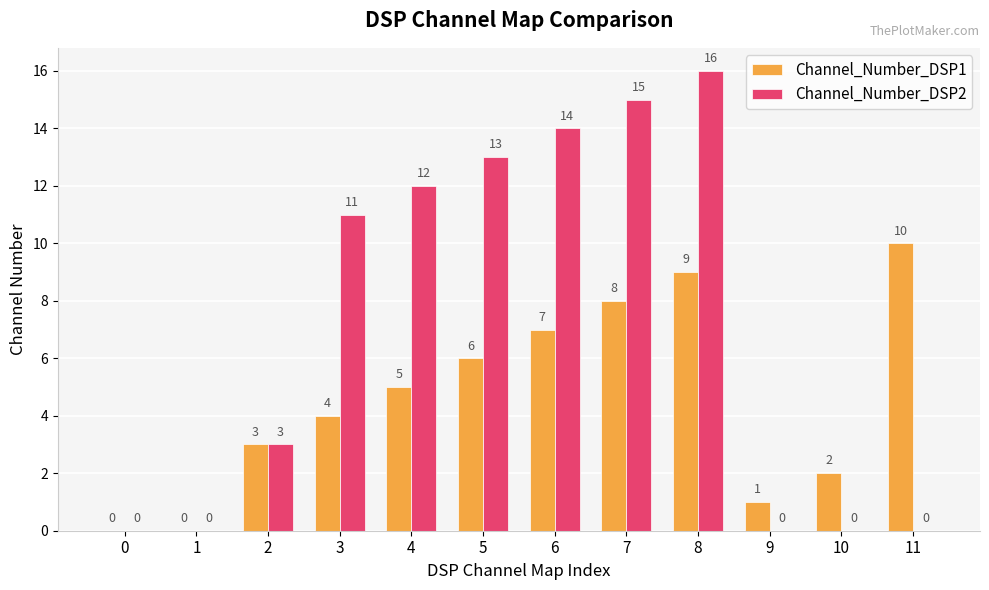

Count the number of data series in this chart.

2